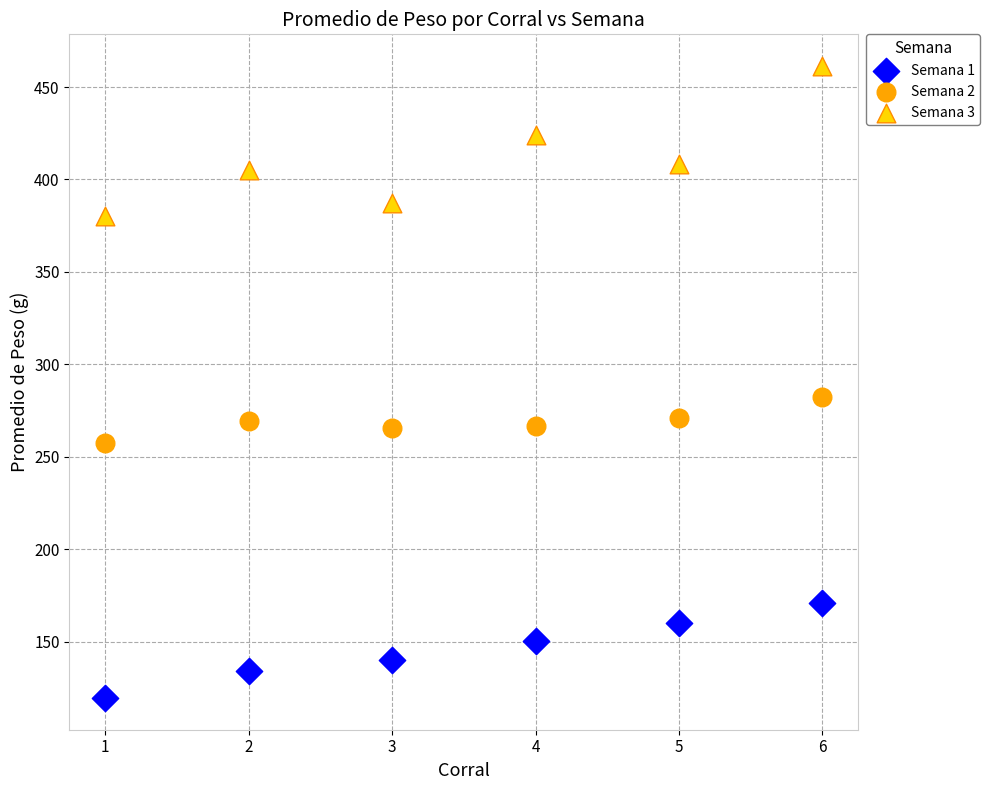

Which series reaches the maximum Y coordinate?

Semana 3